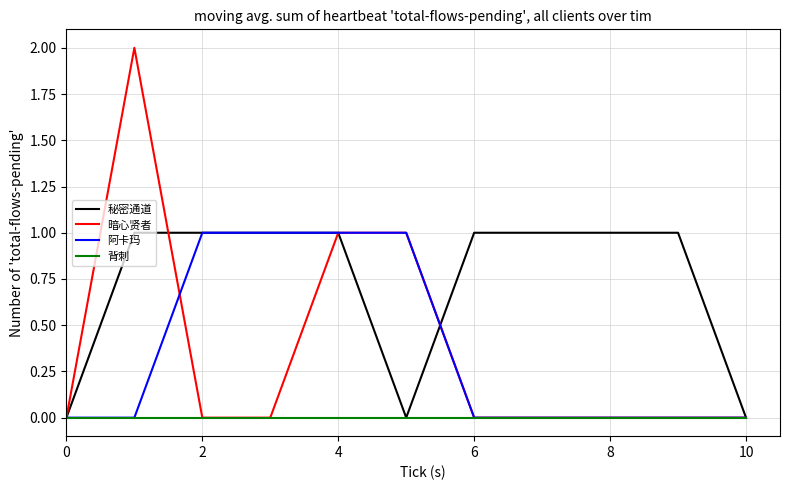

What are all the series names shown in the legend?

秘密通道, 暗心贤者, 阿卡玛, 背刺